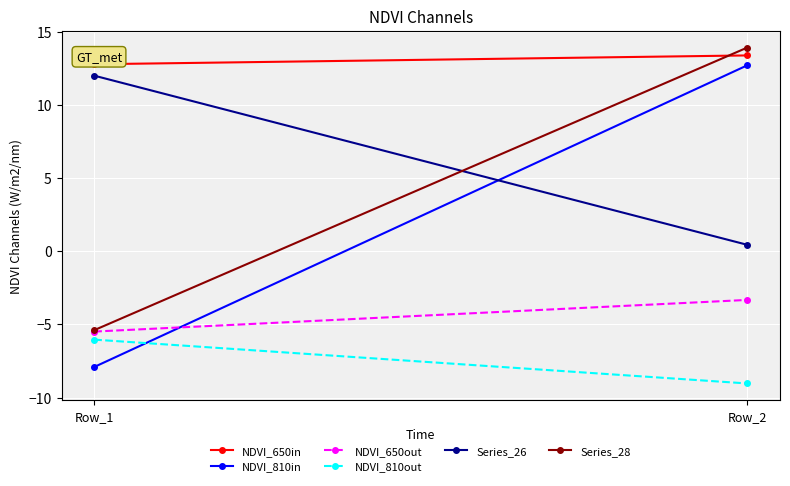

At Row_1, list the series in order from largest to smallest.

NDVI_650in, Series_26, Series_28, NDVI_650out, NDVI_810out, NDVI_810in